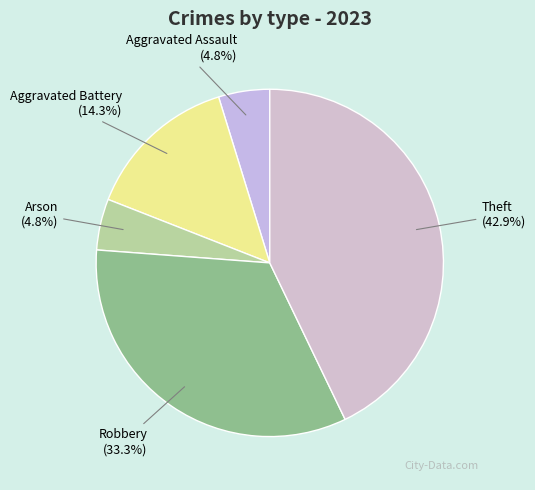

The Robbery slice represents 33% of the pie. True or false?

True